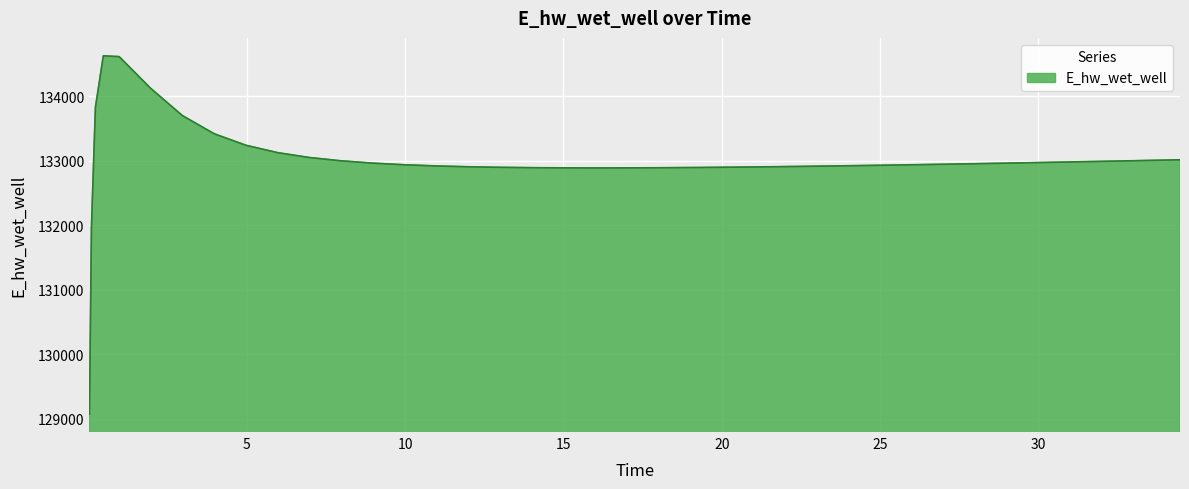

What is the difference between the maximum and minimum values?

5557.7